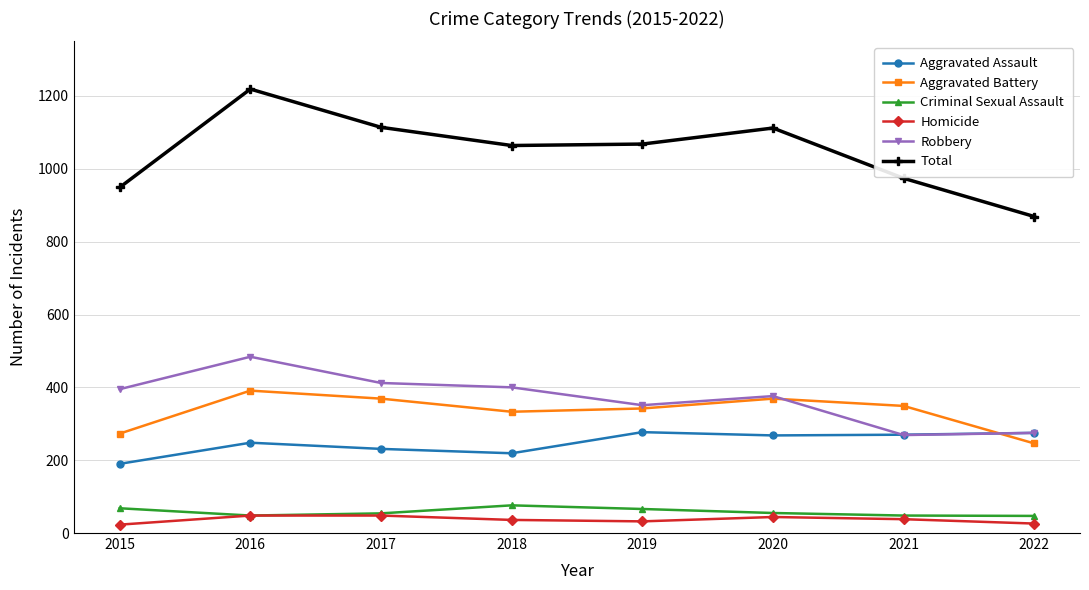

Which series has the largest range (max minus min)?

Total